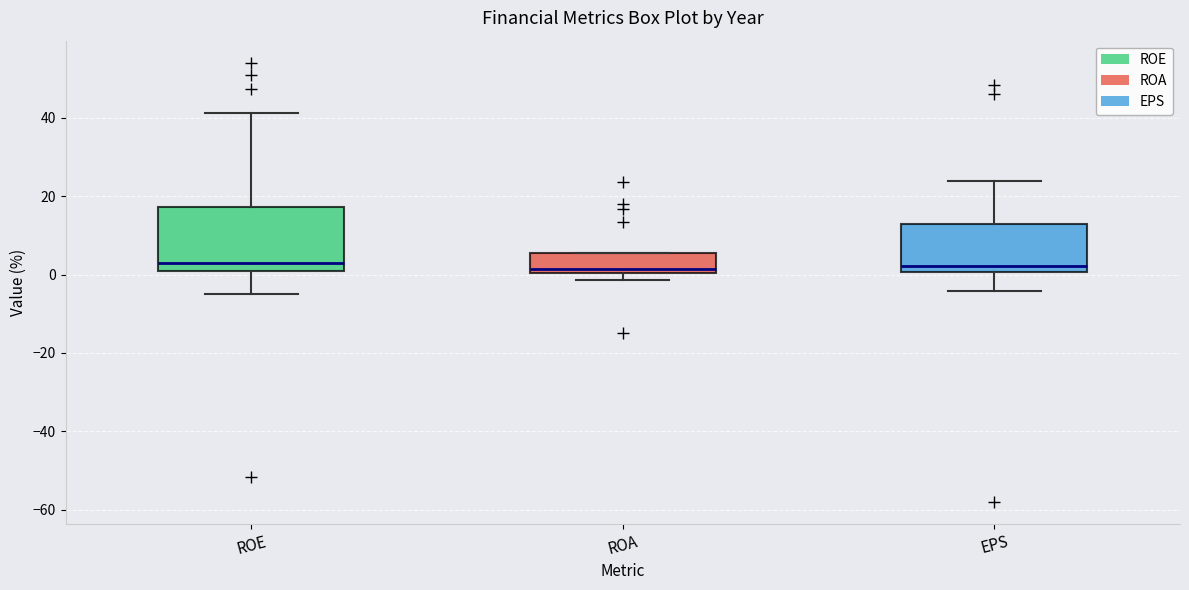

Reading left to right, transcribe this box plot: for each box, give where its median line is, the range the box spans, and where its two whiskers end, as read against the y-axis. The values are not printed on the chart, so give them approximately, as read against the axis.

ROE: median 4, box 0 to 18, whiskers -4 to 42
ROA: median 2, box 0 to 6, whiskers -2 to 6
EPS: median 2, box 0 to 12, whiskers -4 to 24